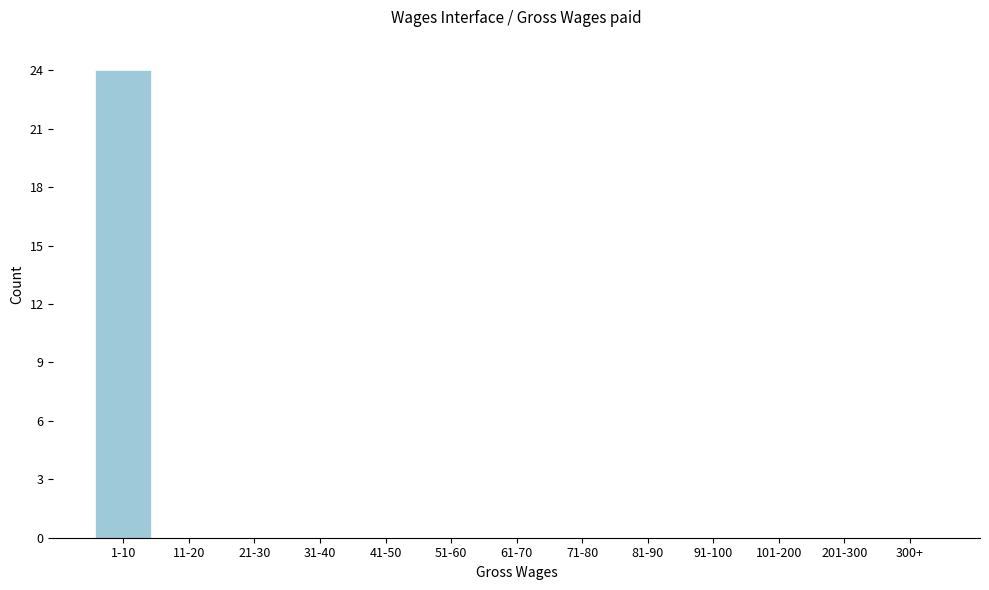

Reading left to right, extract all data points from this chart.

1-10=24	11-20=0	21-30=0	31-40=0	41-50=0	51-60=0	61-70=0	71-80=0	81-90=0	91-100=0	101-200=0	201-300=0	300+=0